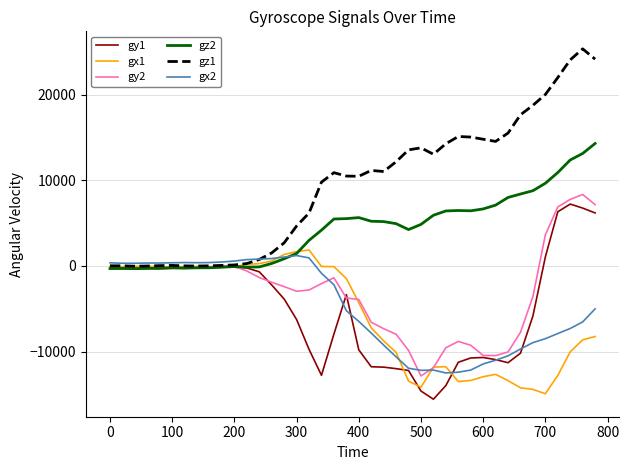

What is the maximum value shown in the chart?

25376